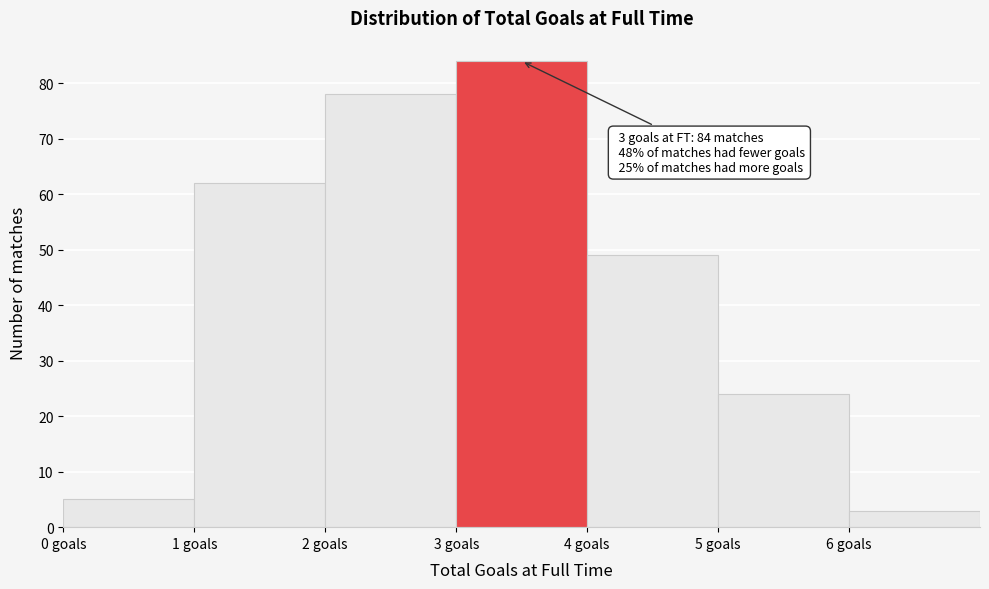

Over which range of the x-axis is the bar tallest?

3 to 4